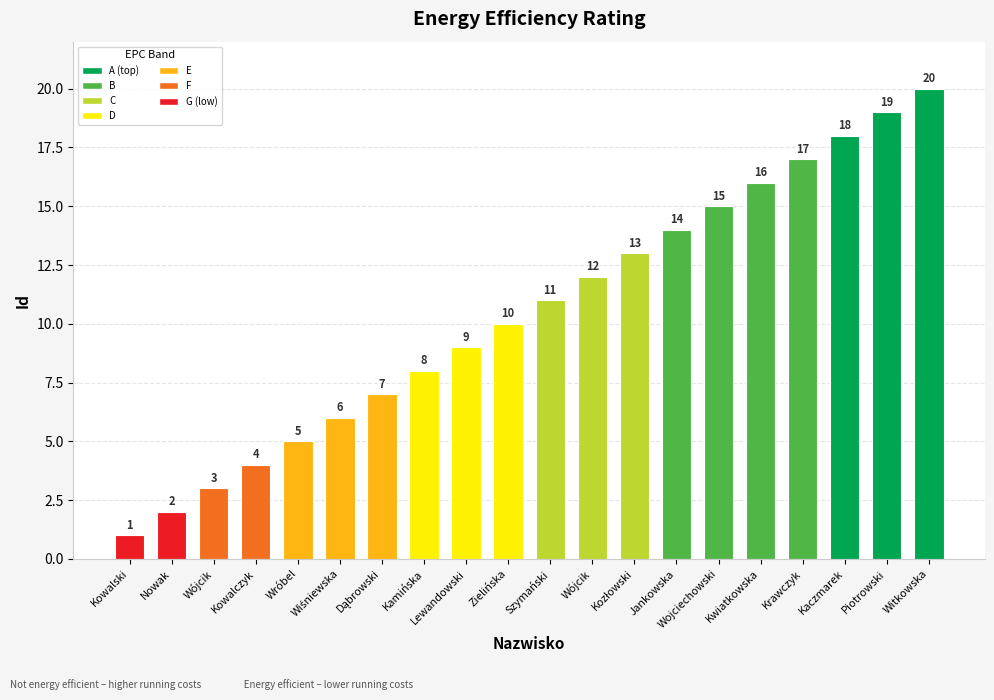

How many series are shown in this chart?

1